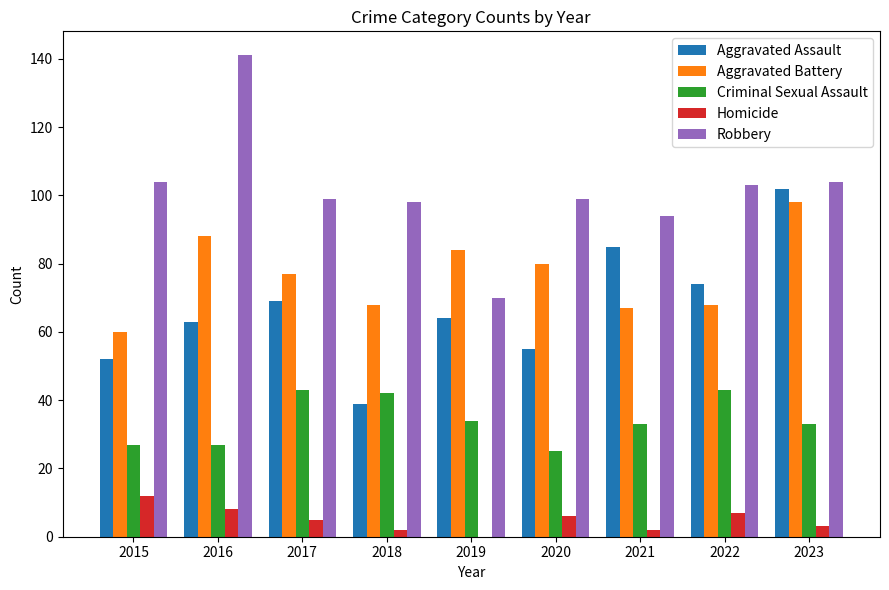

Count the number of categories in the chart.

9